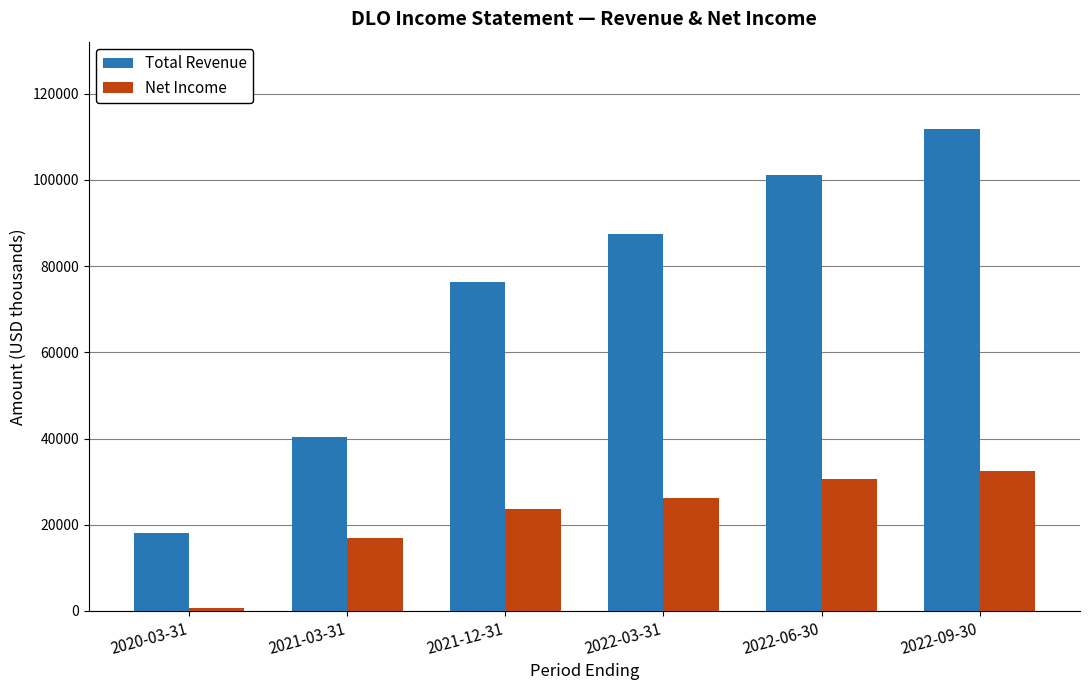

How many bars are there in total?

12